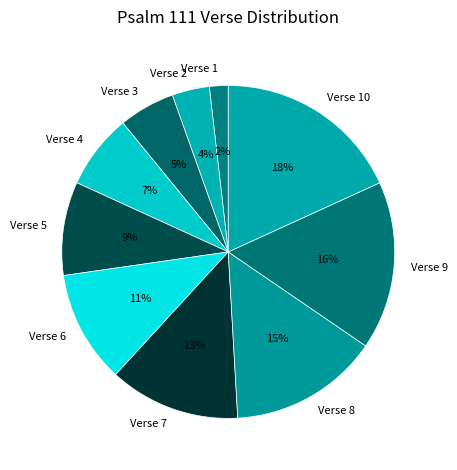

To the nearest percent, what portion does Verse 2 represent?

4%